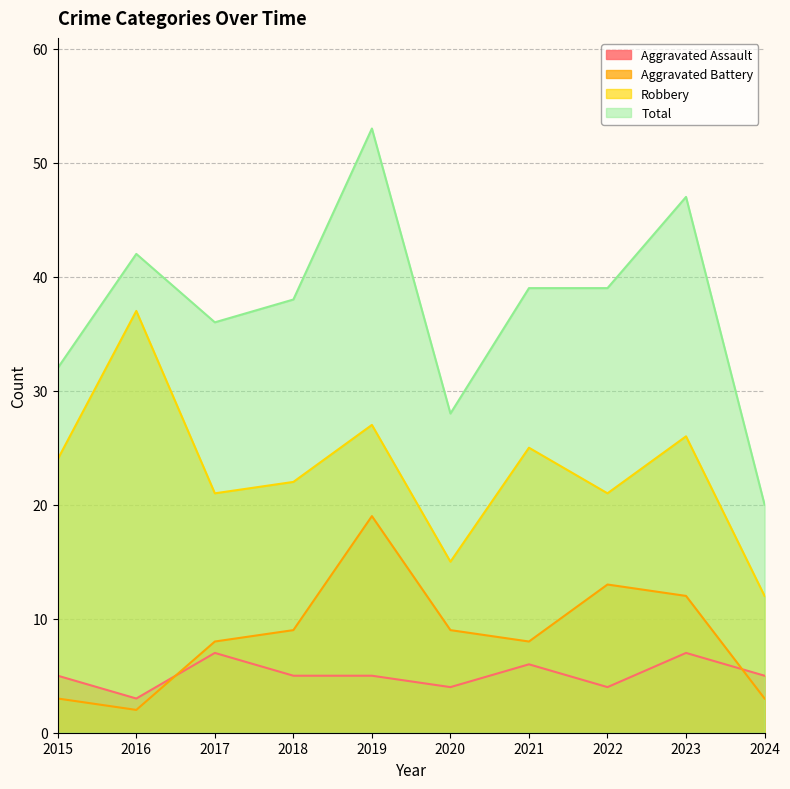

What is the sum of all Aggravated Assault values?

51